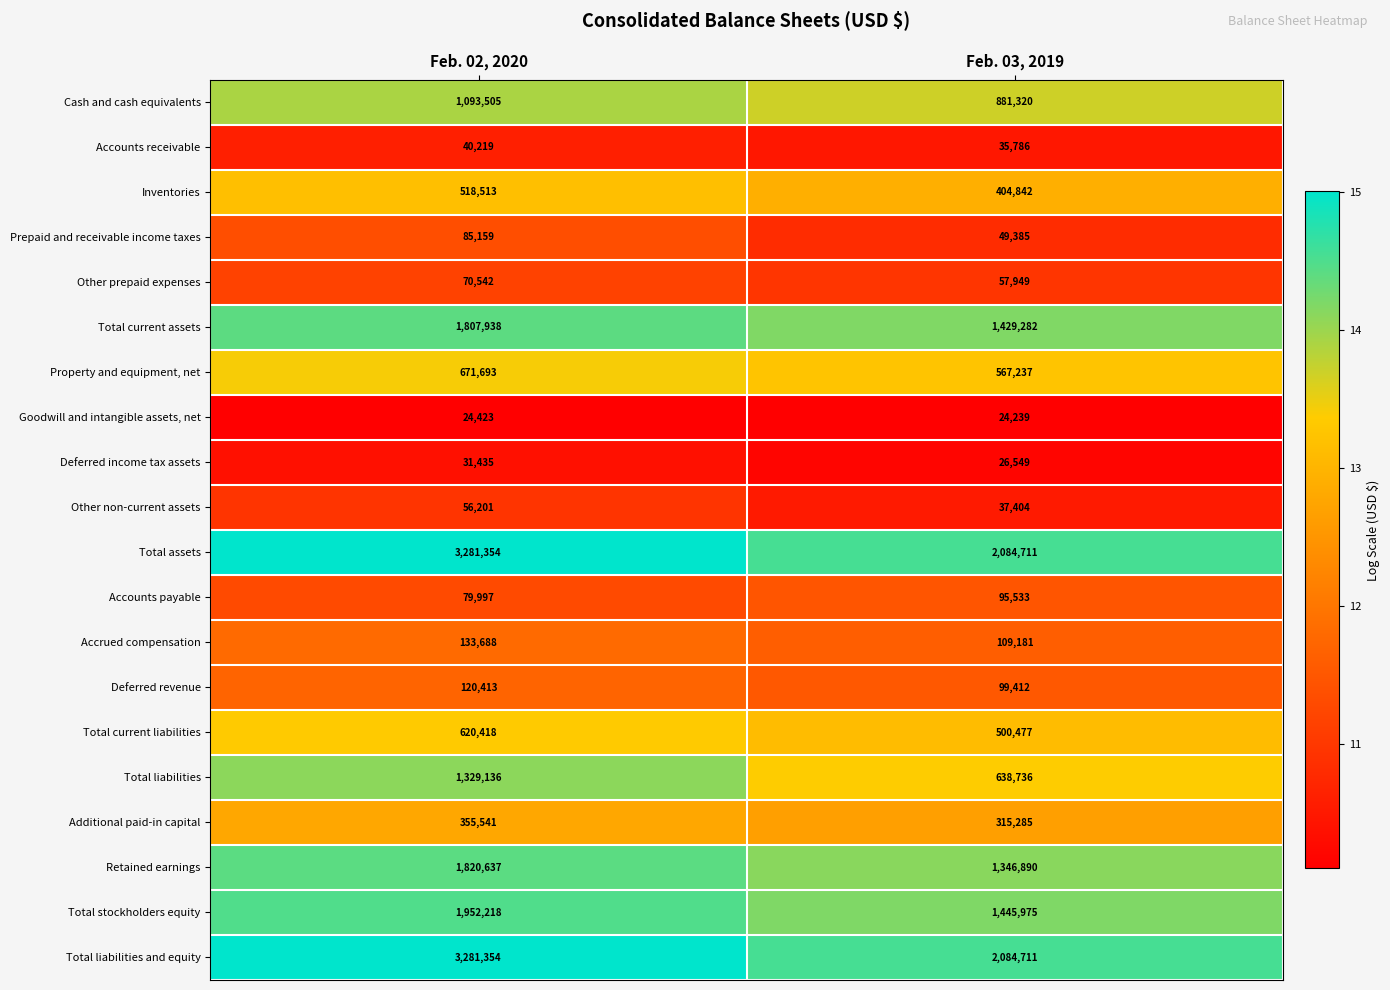

What is the difference between the Total stockholders equity values at Feb. 03, 2019 and Feb. 02, 2020?

506243